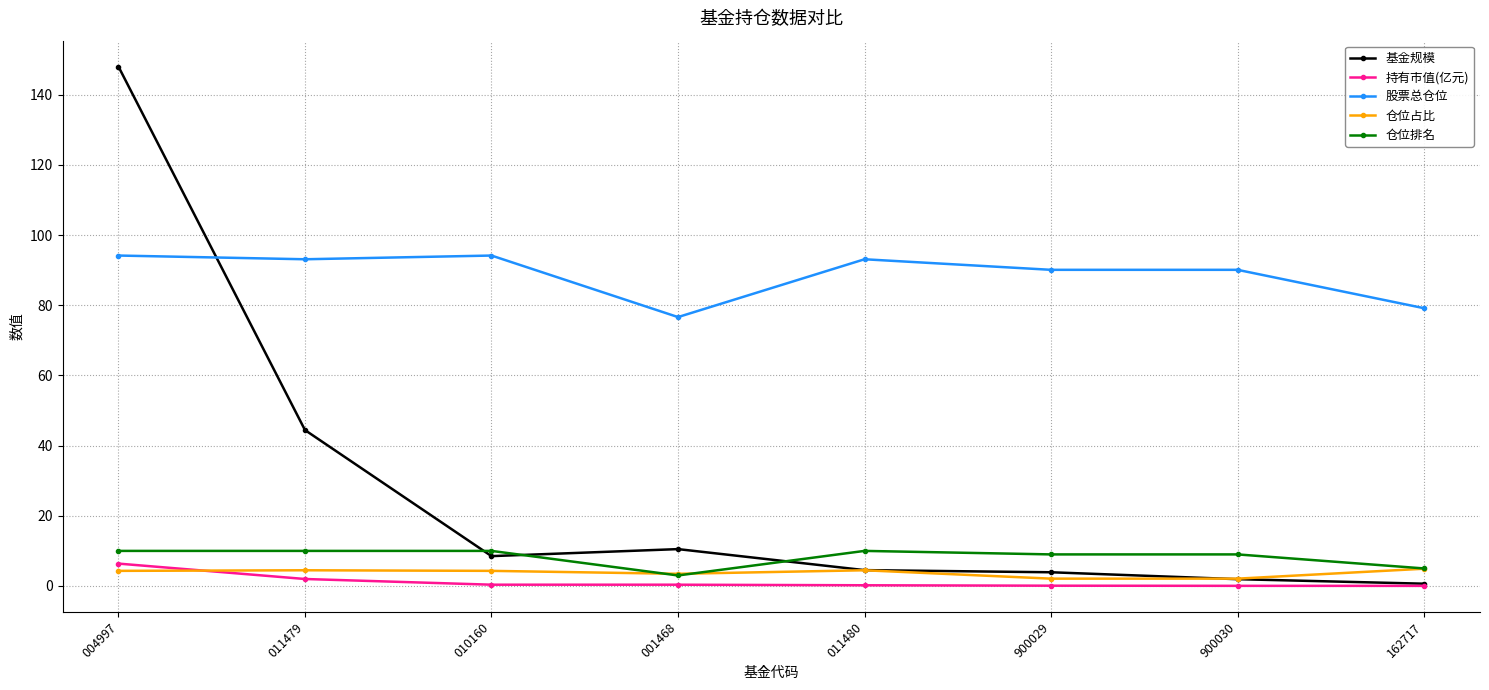

At which category is the sum across all series the highest?

004997